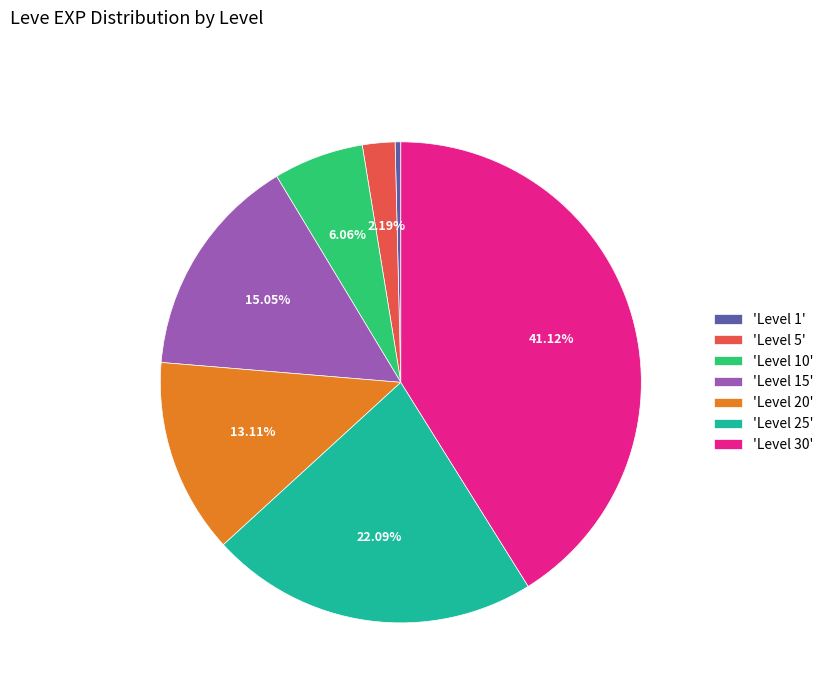

Is 'Level 25' the majority of the pie?

No